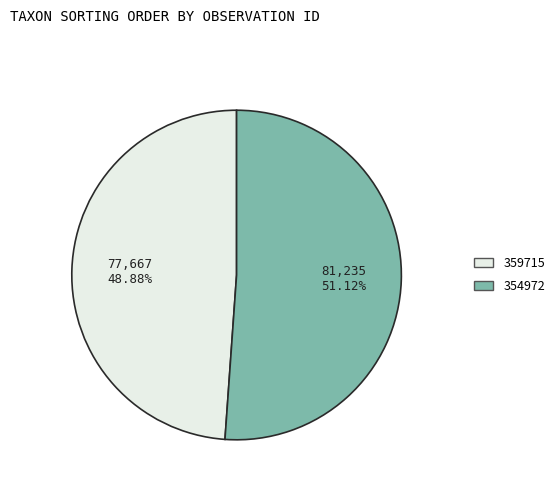

Does 359715 account for over 50% of the chart?

No